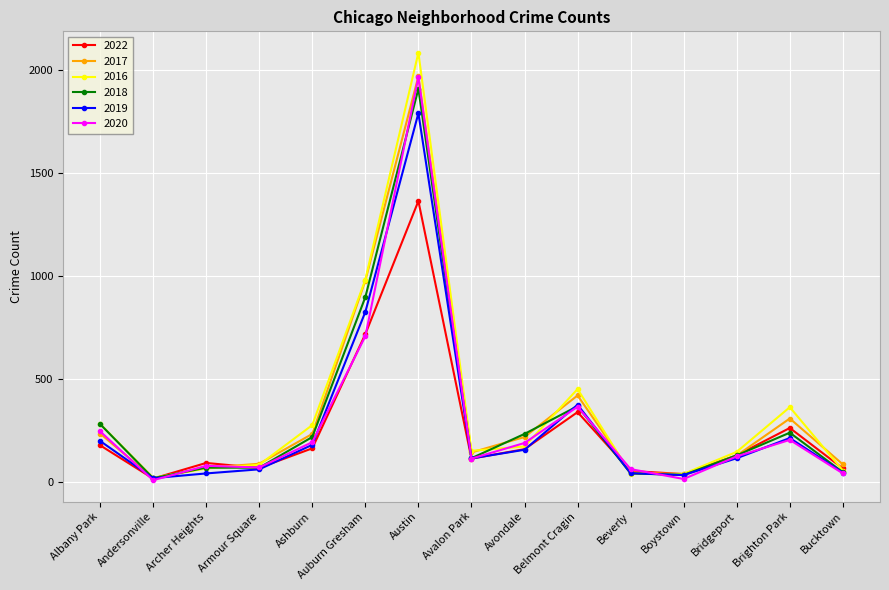

True or false: 2019 has more than 1 points higher than both neighbors.

True